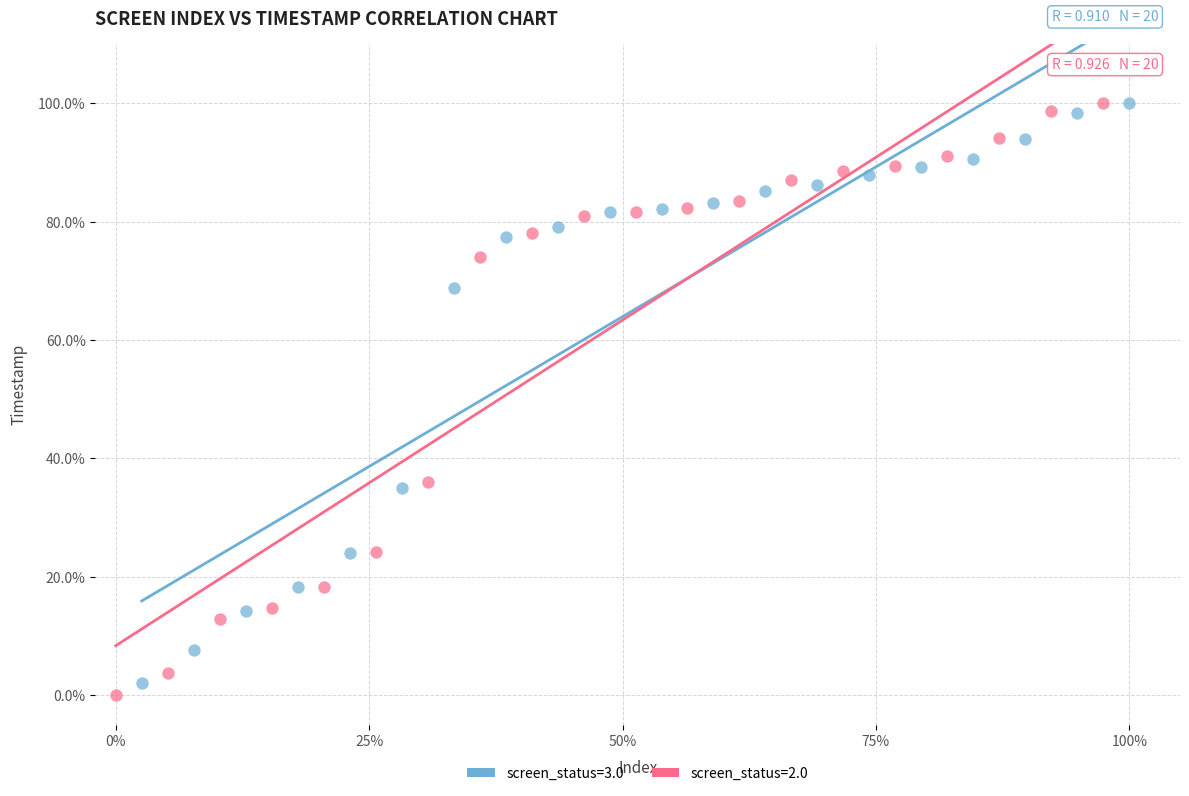

What are all the series names shown in the legend?

screen_status=3.0, screen_status=2.0